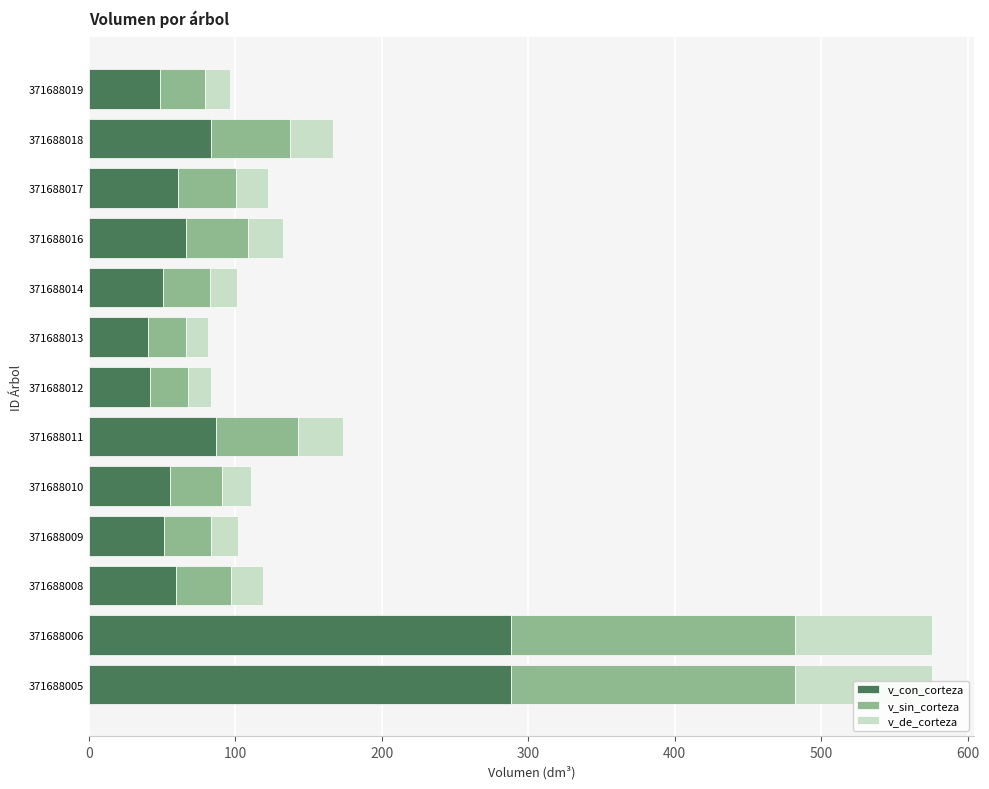

What is the difference between the highest and lowest values at 200?

37.9